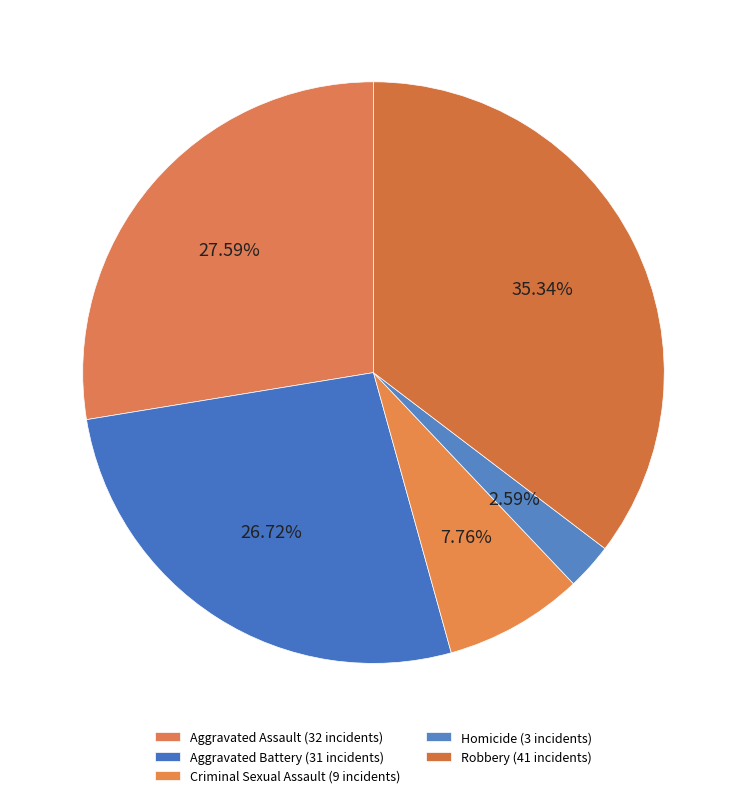

How many slices are in this pie chart?

5